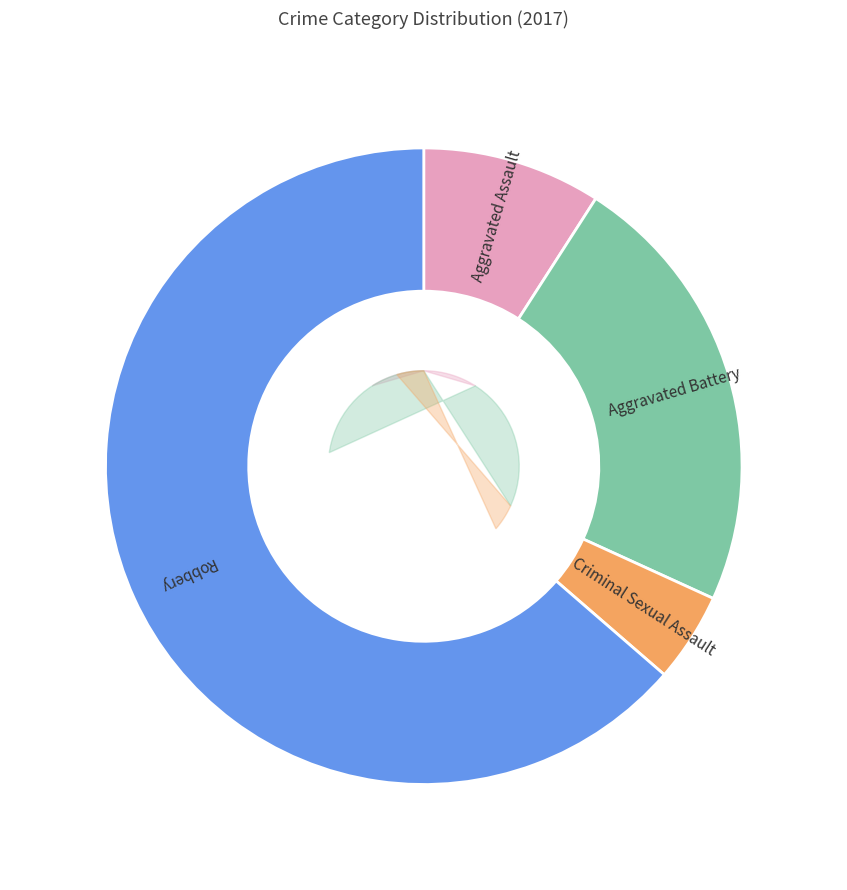

Which slice is the largest?

Robbery